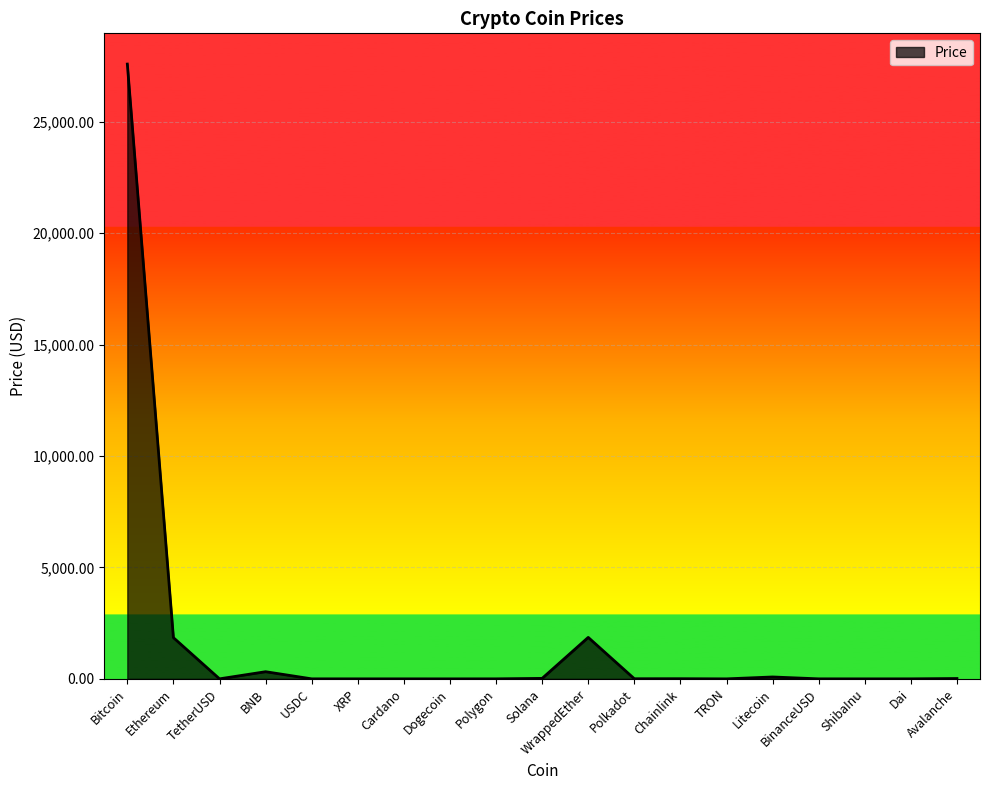

What is the greatest value displayed?

27582.7